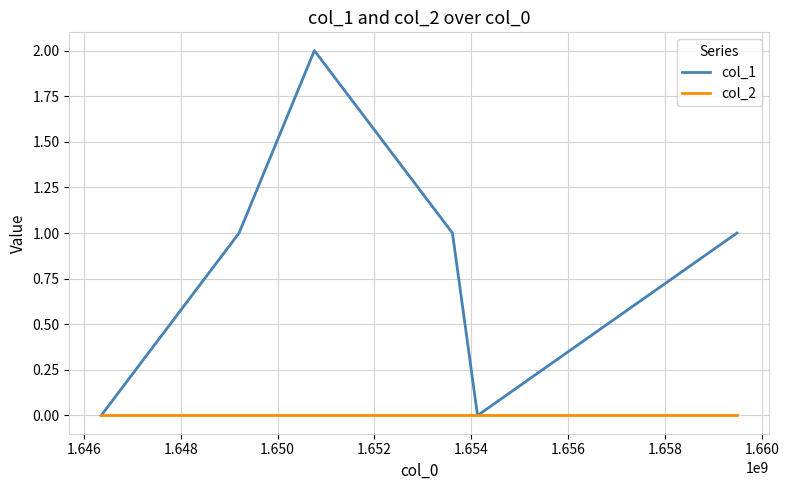

Which series has the largest total across all categories?

col_1